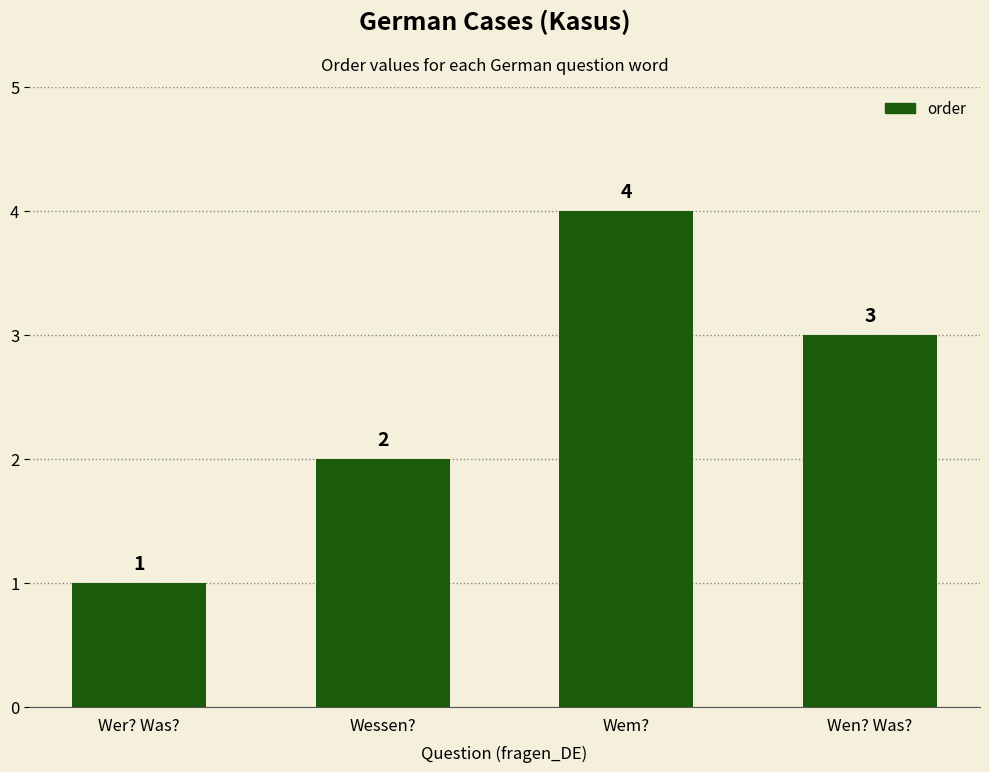

What is the maximum value shown in the chart?

4